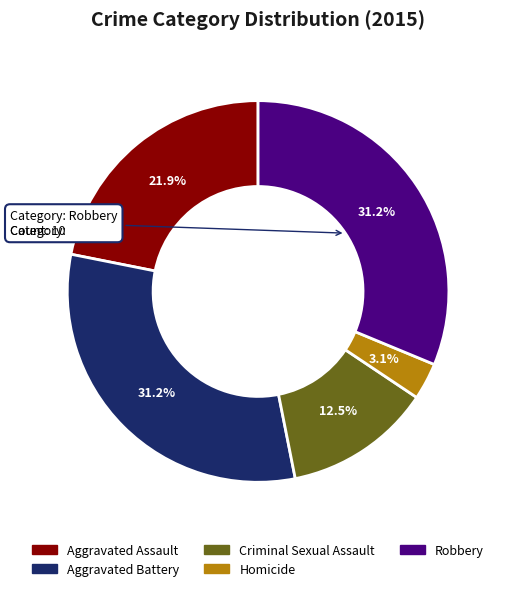

To the nearest percent, what percentage of the pie is Robbery?

31%